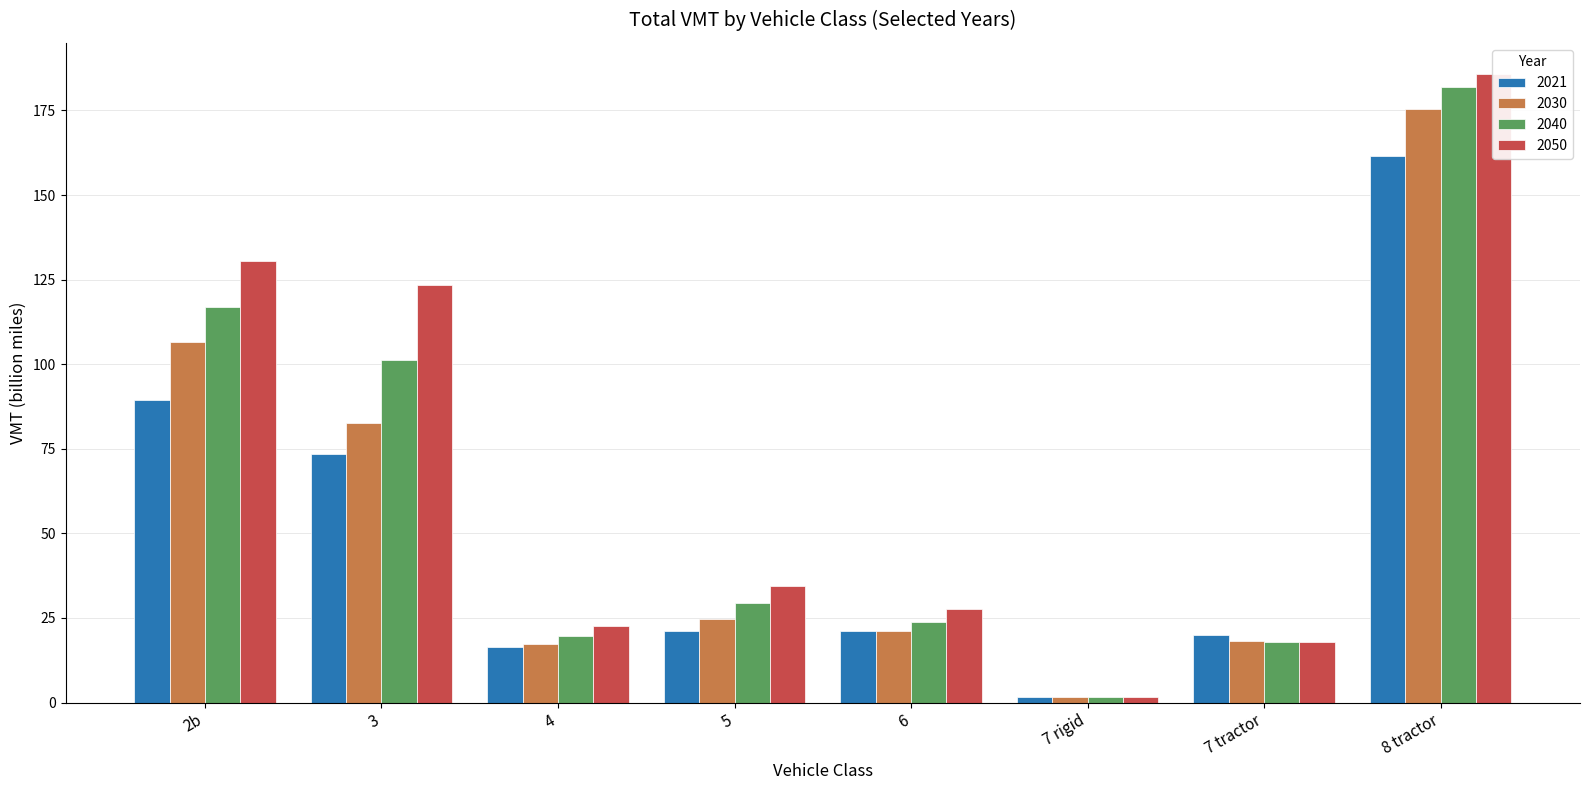

What are all the series names shown in the legend?

2021, 2030, 2040, 2050